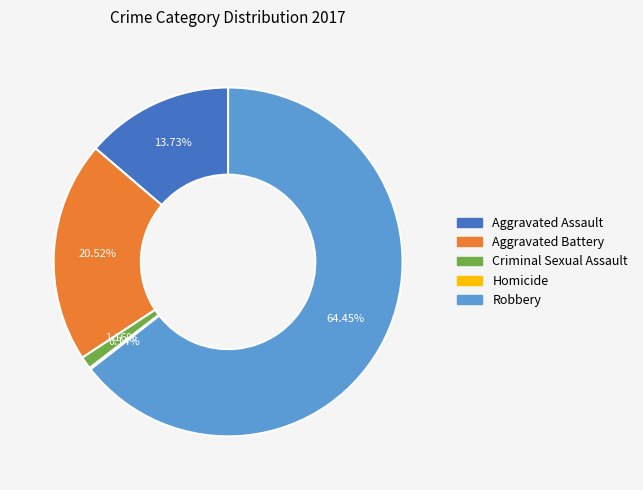

Does any single category account for the majority?

Yes